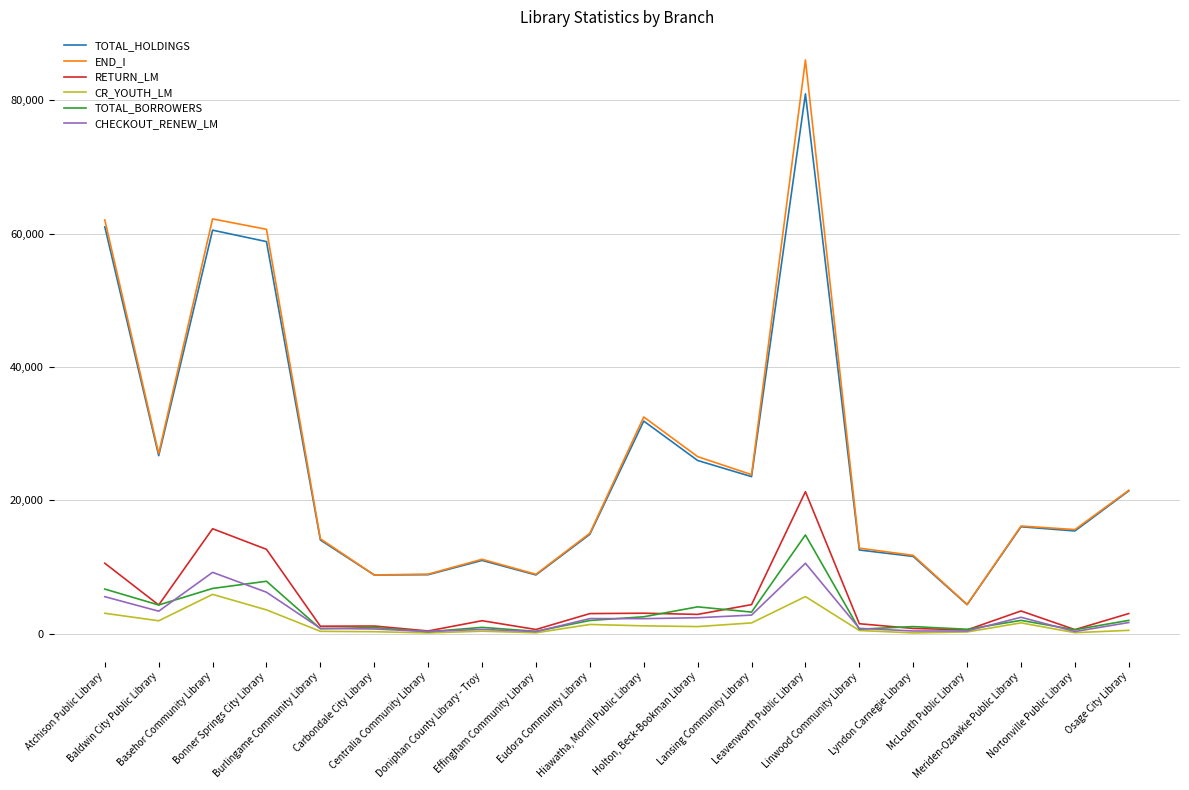

What is the approximate value of END_I at Leavenworth Public Library?

86042